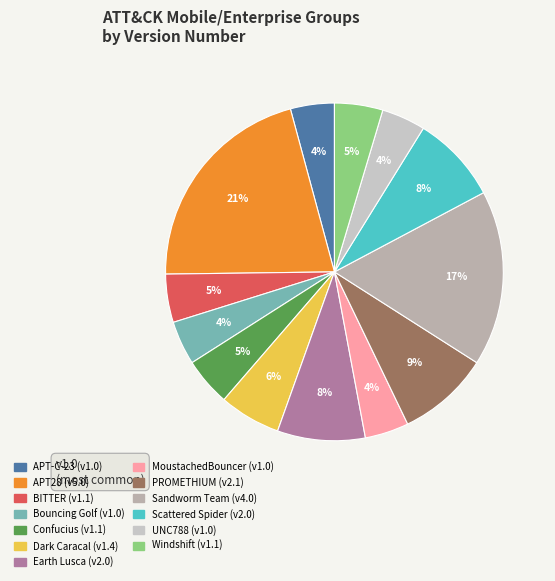

How many slices are in this pie chart?

13